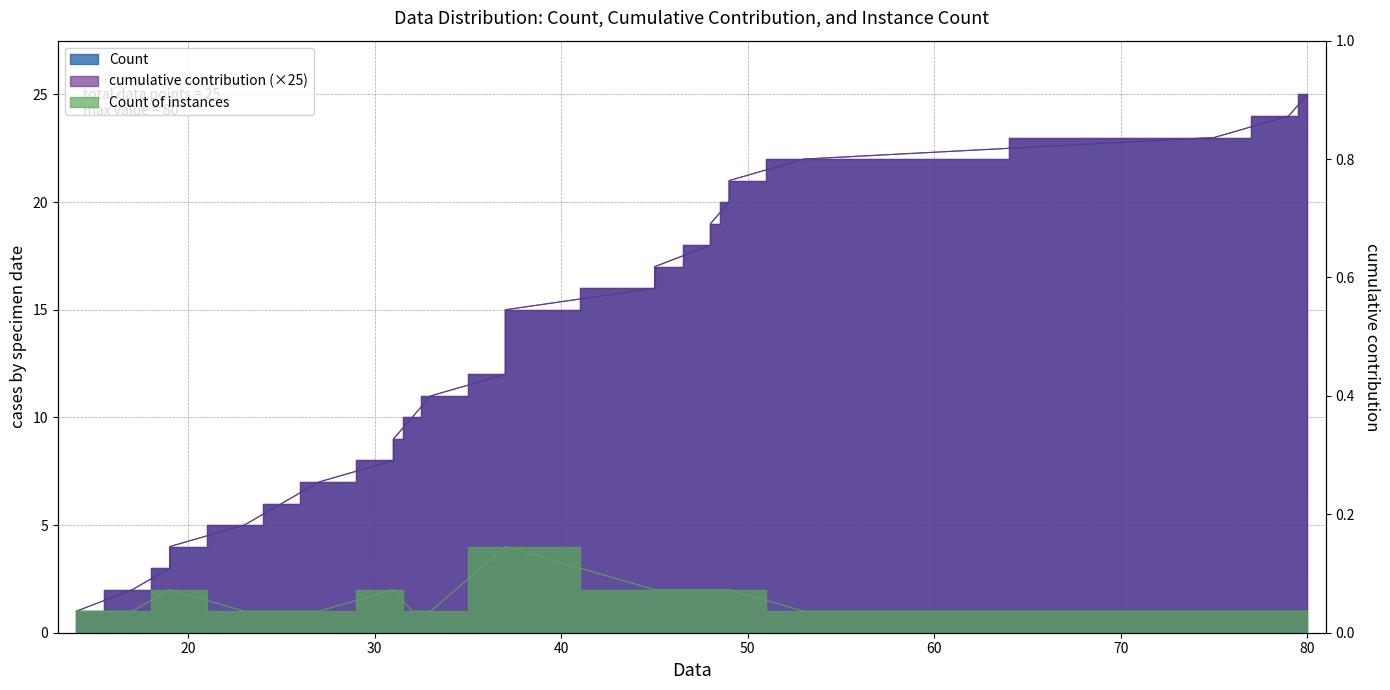

At how many categories does at least one series exceed 16?

9